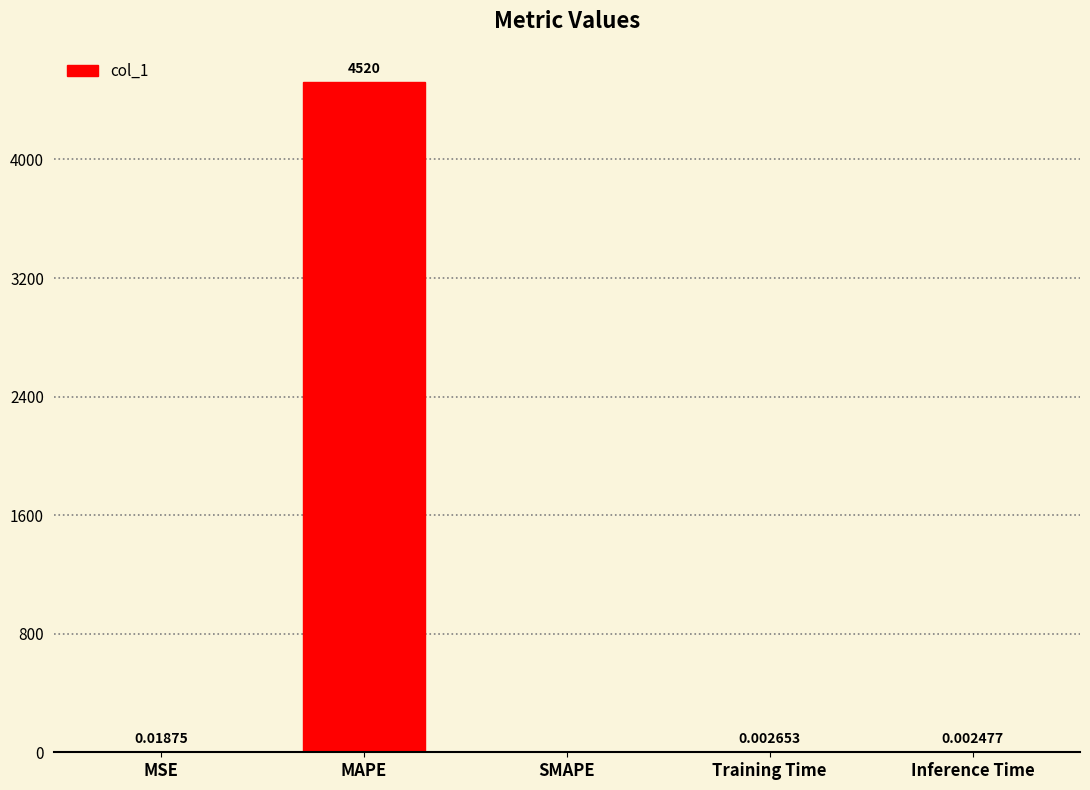

What is the greatest value displayed?

4520.2